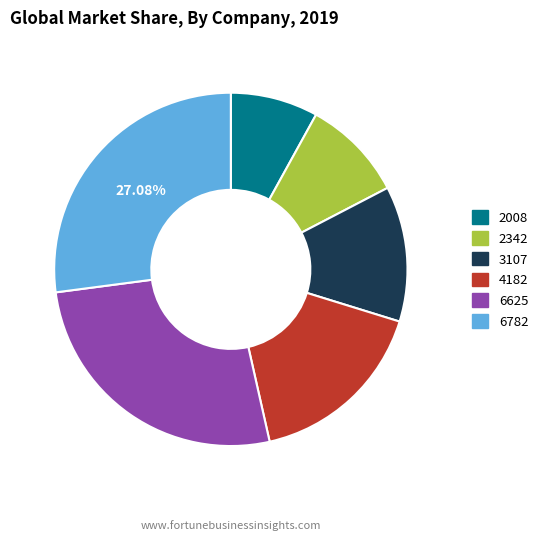

To the nearest percent, what is the average slice percentage?

17%